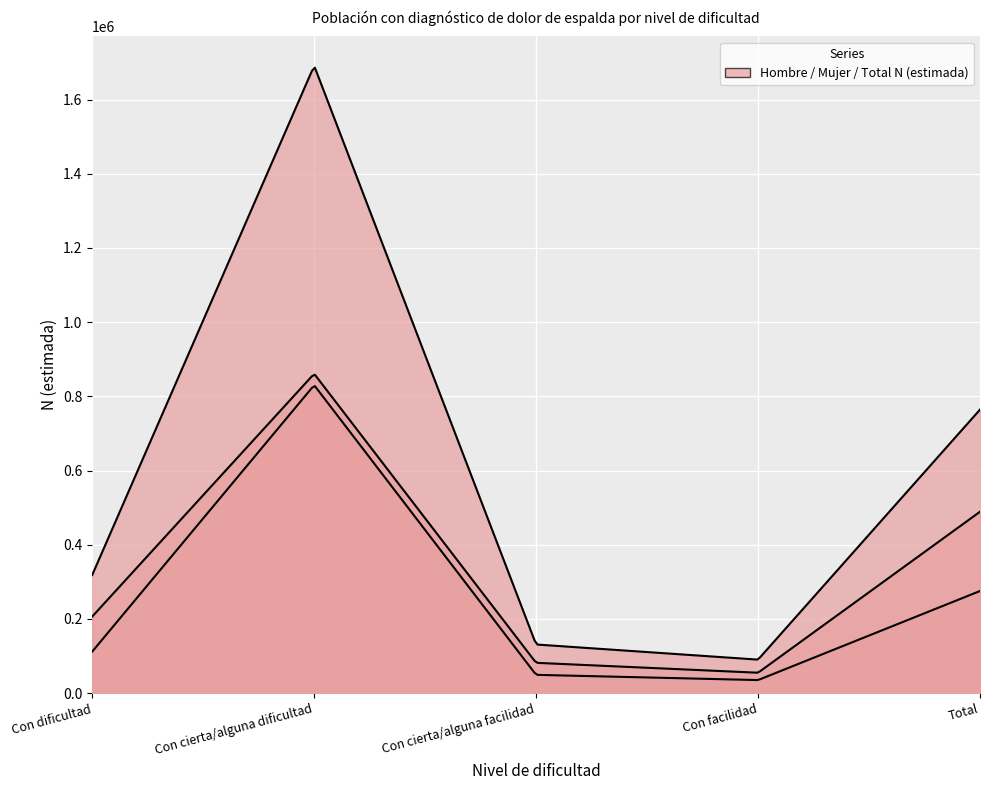

What is the label of the 4th point from the right?

Con cierta/alguna dificultad